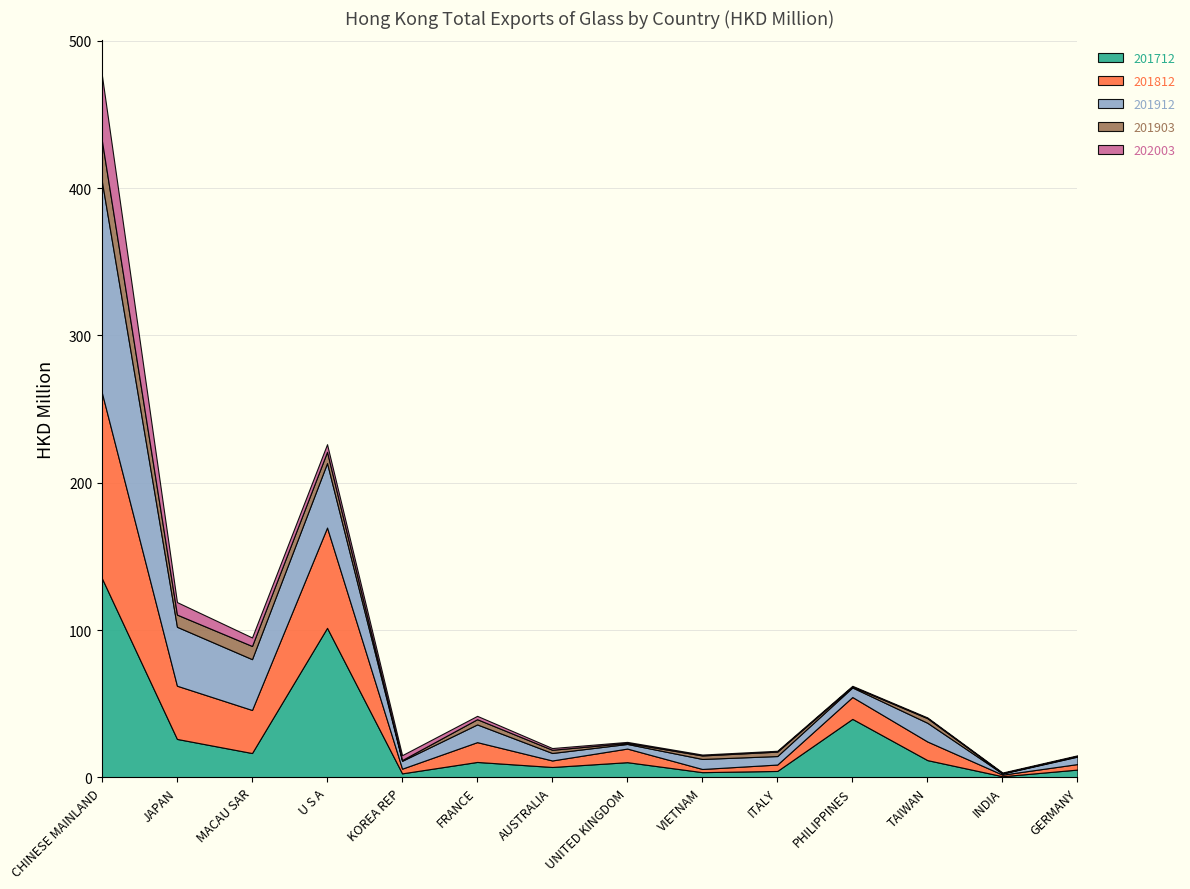

Reading right to left, list all the values displayed in this chart.

201712: GERMANY=5.3	INDIA=0.8	TAIWAN=11.7	PHILIPPINES=39.7	ITALY=4.3	VIETNAM=3.5	UNITED KINGDOM=10.3	AUSTRALIA=7.0	FRANCE=10.5	KOREA REP=2.7	U S A=101.5	MACAU SAR=16.5	JAPAN=26.1	CHINESE MAINLAND=135.1
201812: GERMANY=3.7	INDIA=1.1	TAIWAN=12.6	PHILIPPINES=14.8	ITALY=4.4	VIETNAM=2.2	UNITED KINGDOM=9.2	AUSTRALIA=4.4	FRANCE=13.4	KOREA REP=3.2	U S A=68.1	MACAU SAR=29.2	JAPAN=36.1	CHINESE MAINLAND=125.9
201912: GERMANY=5.1	INDIA=0.8	TAIWAN=12.7	PHILIPPINES=6.5	ITALY=5.8	VIETNAM=6.8	UNITED KINGDOM=3.1	AUSTRALIA=5.1	FRANCE=12.0	KOREA REP=5.3	U S A=43.8	MACAU SAR=34.5	JAPAN=40.0	CHINESE MAINLAND=143.4
201903: GERMANY=0.4	INDIA=0.2	TAIWAN=3.1	PHILIPPINES=0.6	ITALY=3.0	VIETNAM=2.4	UNITED KINGDOM=0.7	AUSTRALIA=2.2	FRANCE=3.5	KOREA REP=0.5	U S A=7.6	MACAU SAR=8.9	JAPAN=8.3	CHINESE MAINLAND=27.7
202003: GERMANY=0.4	INDIA=0.5	TAIWAN=0.5	PHILIPPINES=0.5	ITALY=0.6	VIETNAM=0.6	UNITED KINGDOM=0.7	AUSTRALIA=1.2	FRANCE=2.3	KOREA REP=3.3	U S A=5.2	MACAU SAR=5.8	JAPAN=8.5	CHINESE MAINLAND=44.3